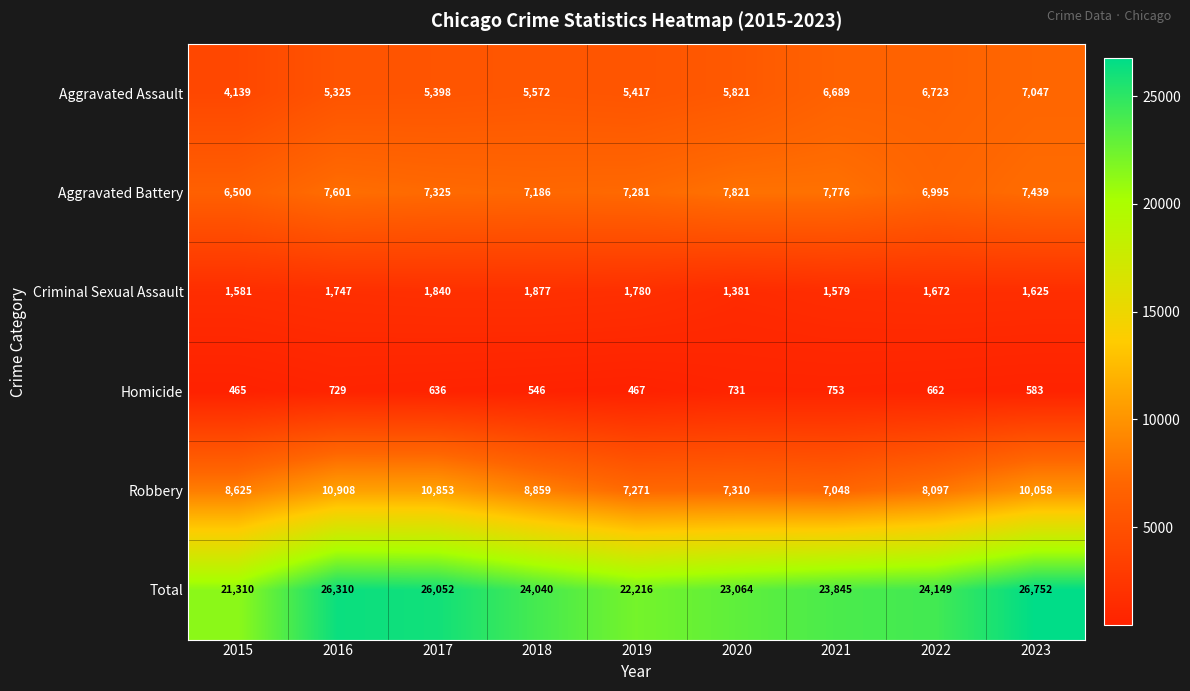

What is the total value across all series at 2023?

53504